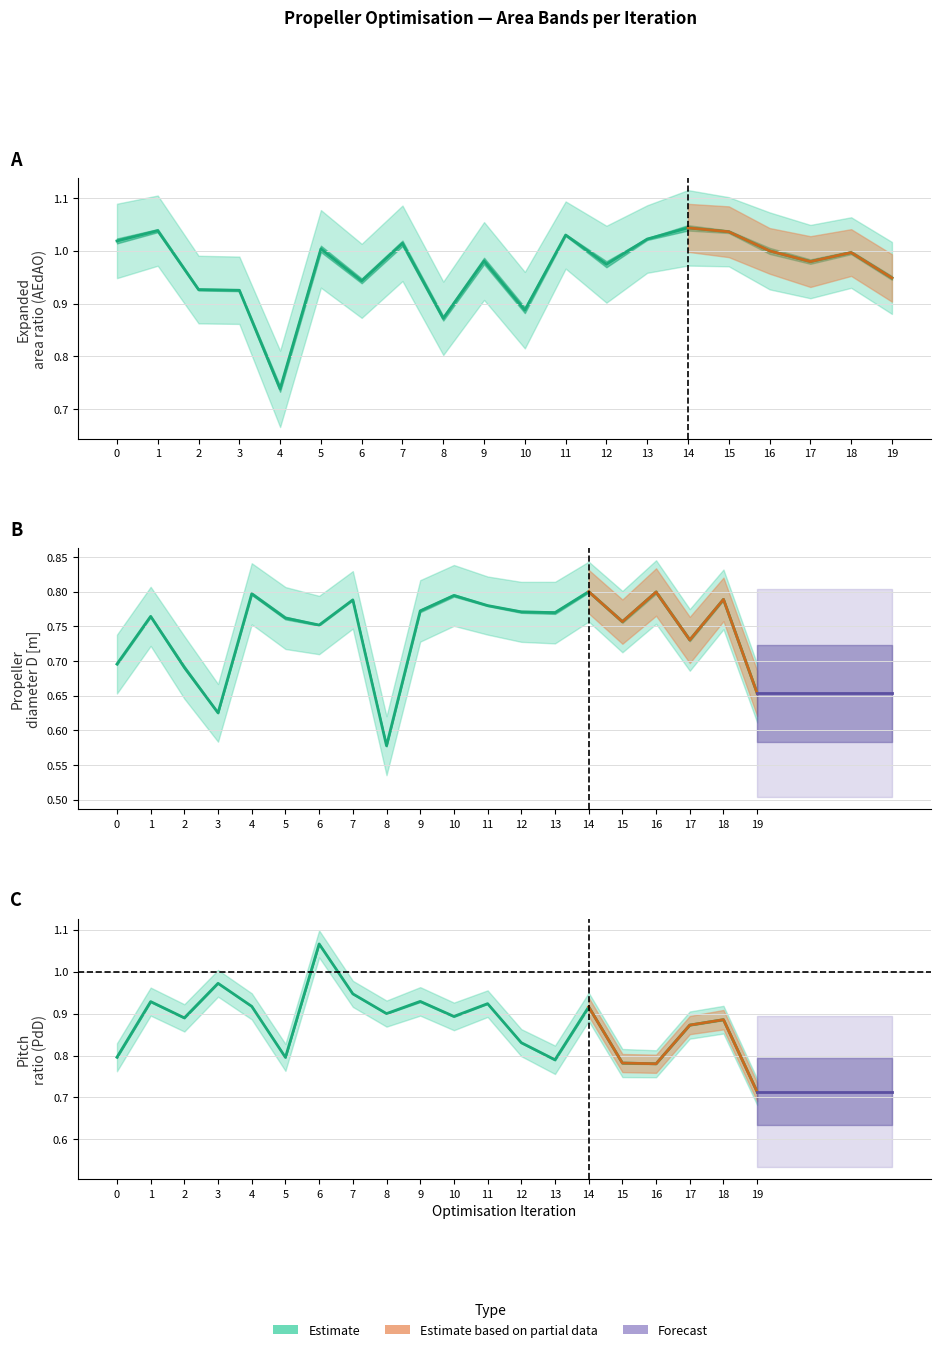

Between which two adjacent categories do AEdAO and D first intersect?

3 and 4